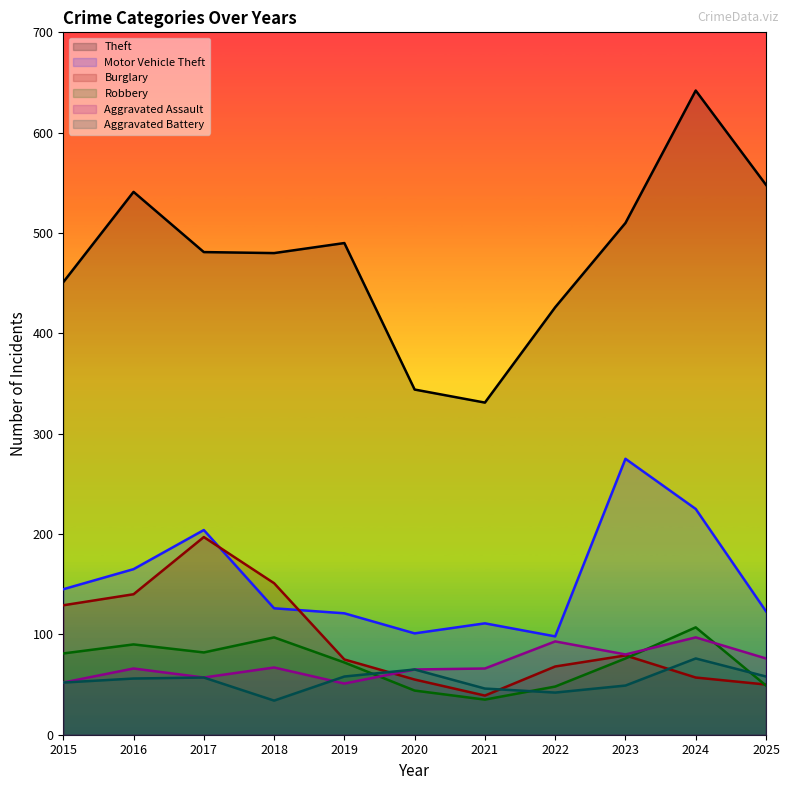

The Motor Vehicle Theft series shows 33 at 2021. True or false?

False